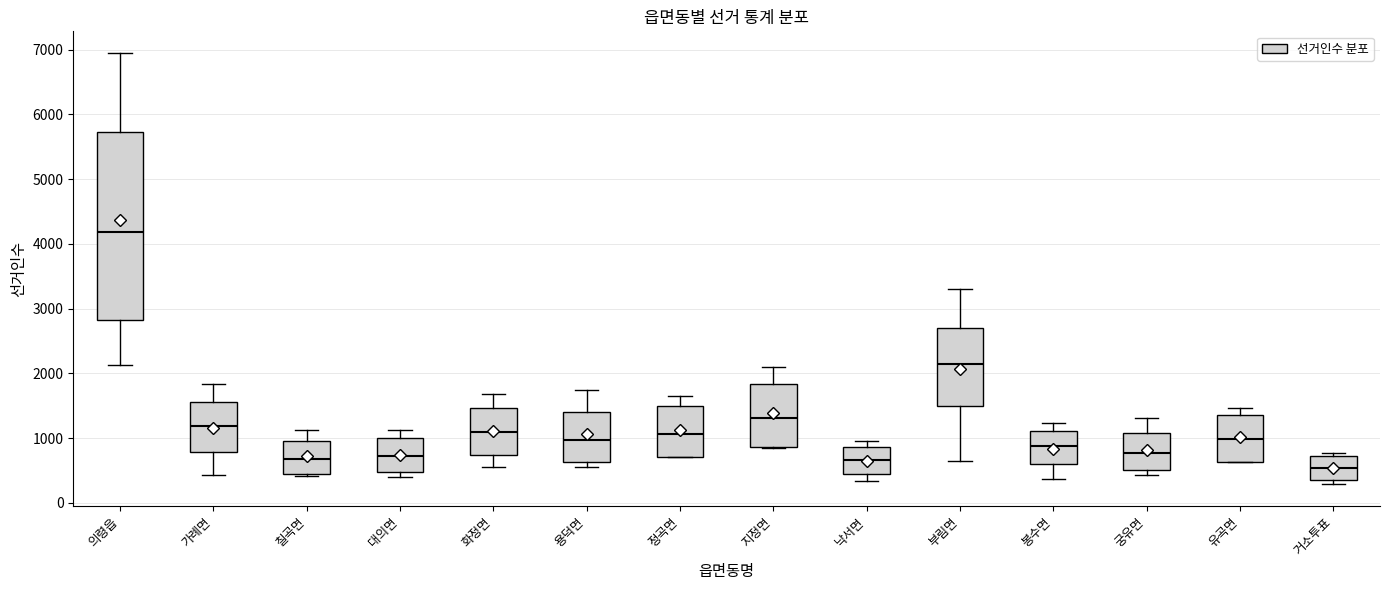

Which box has the lowest median line?

거소투표